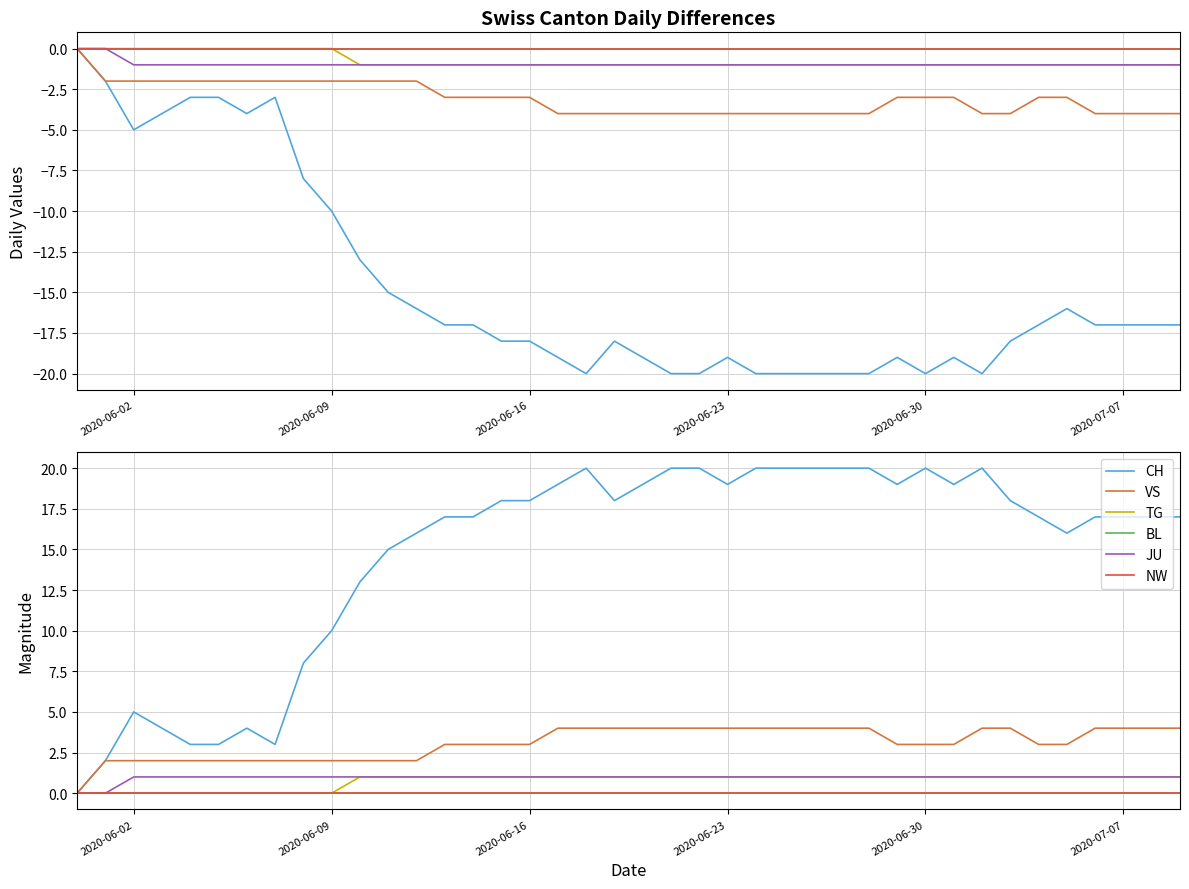

What is the difference between the highest and lowest values at 2020-06-16?

18